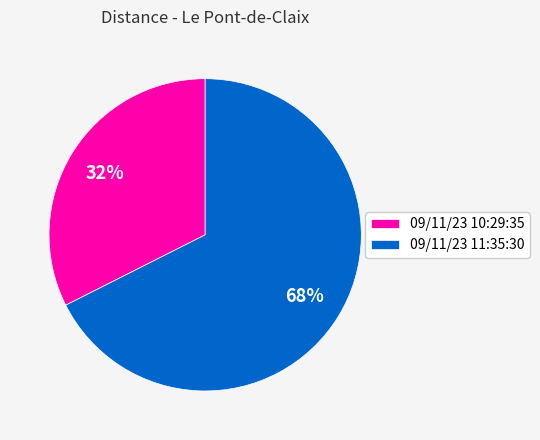

Is it true that 09/11/23 10:29:35 is 32% of the pie?

True